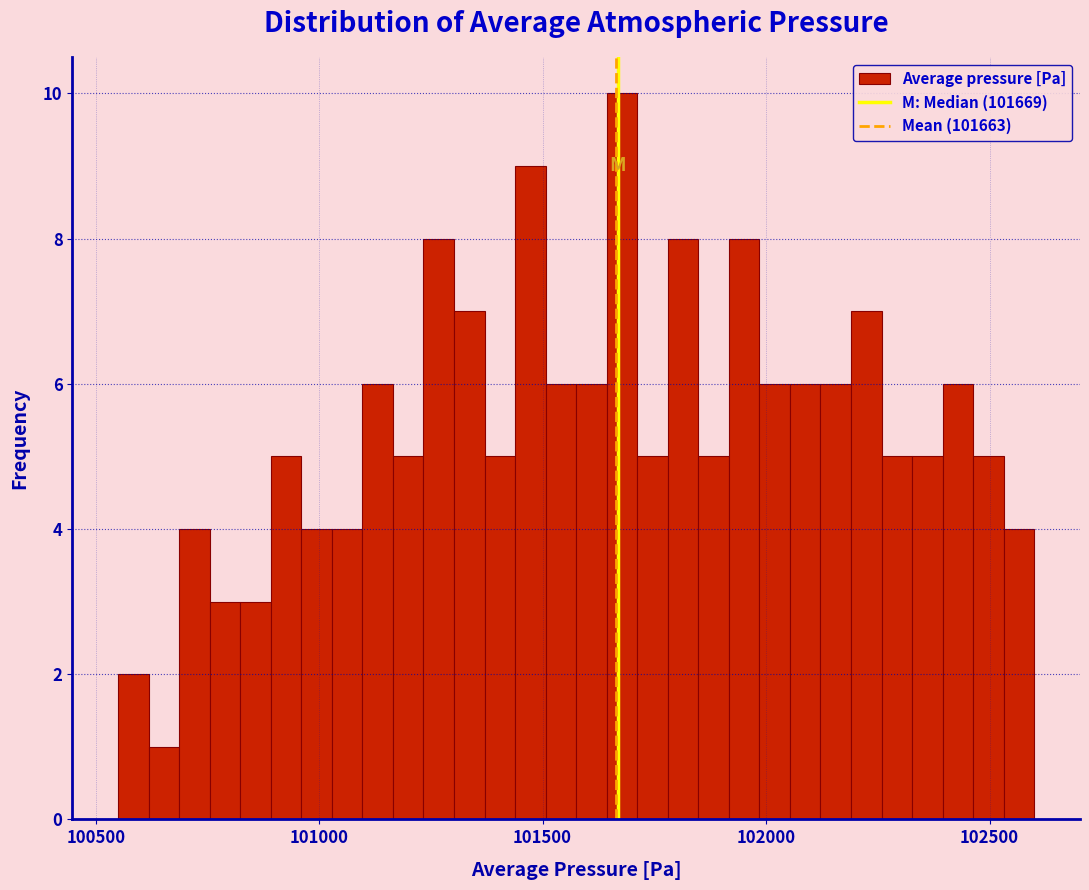

Around what value on the x-axis is the tallest bar? Give the approximate position of its centre, as read against the axis.

101700